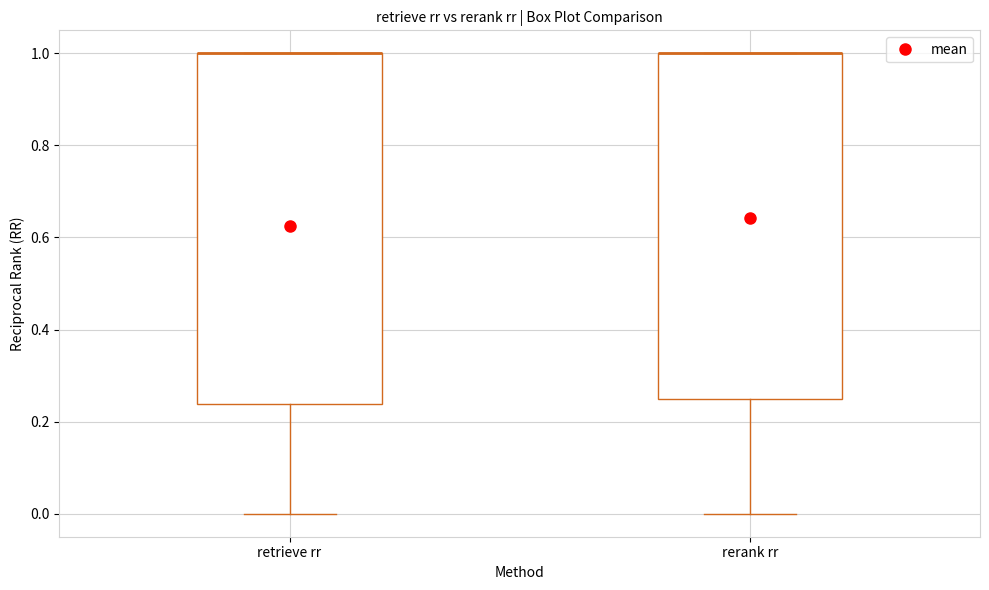

Reading left to right, read every box against the y-axis: the position of its median line, the range the box covers, and the ends of its whiskers. The values are not printed on the chart, so give them approximately, as read against the axis.

retrieve rr: median 1.00 (drawn on the box's upper edge), box 0.24 to 1.00, whiskers 0.00 to 1.00
rerank rr: median 1.00 (drawn on the box's upper edge), box 0.26 to 1.00, whiskers 0.00 to 1.00